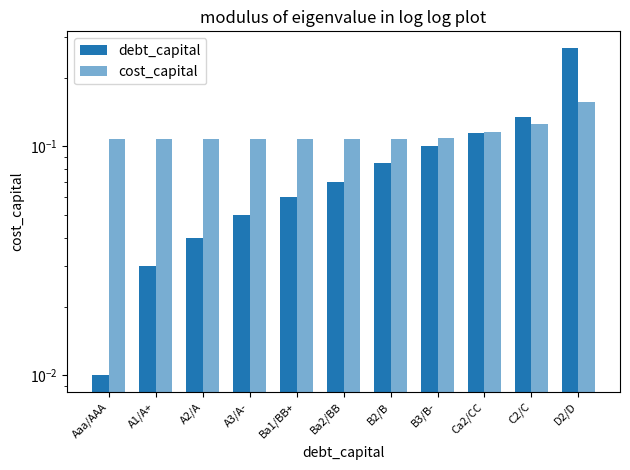

List the labels in order of cost_capital value, largest first.

D2/D, C2/C, Ca2/CC, B3/B-, B2/B, Aaa/AAA, A1/A+, Ba2/BB, A2/A, Ba1/BB+, A3/A-